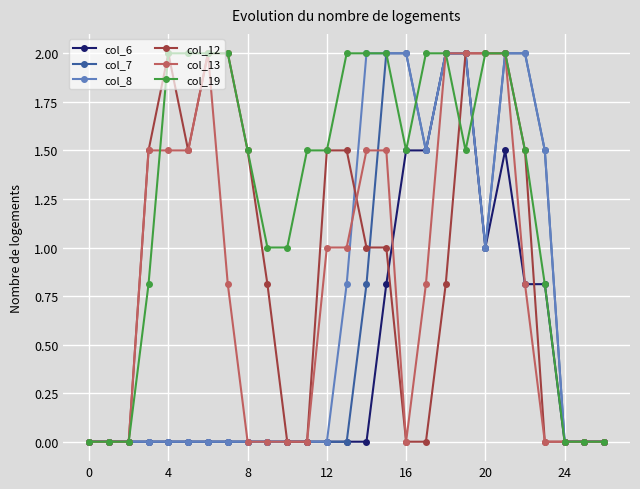

What is the highest value of the col_13 series?

2.0